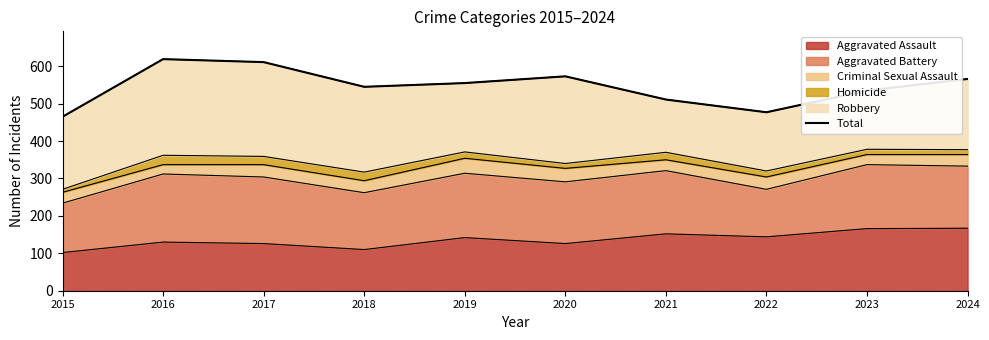

Is it true that the value at 2021 is 914?

False